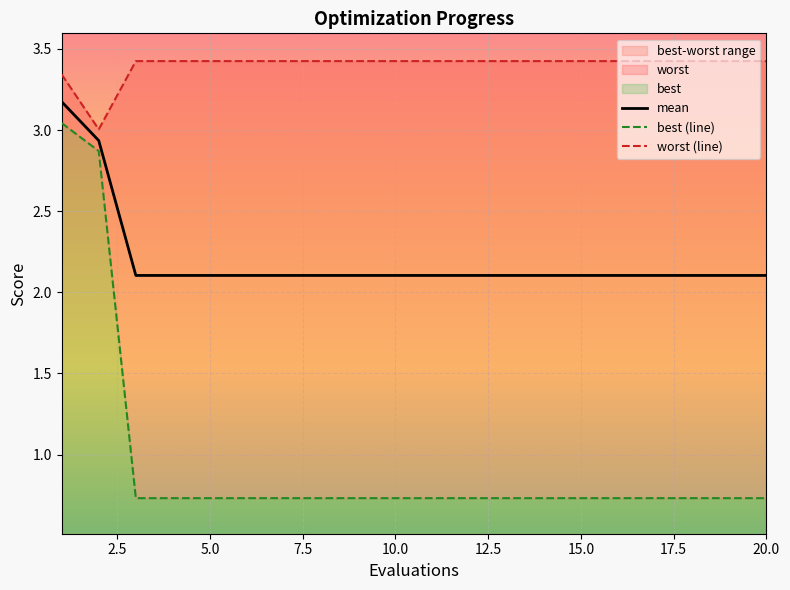

Is it true that mean equals 2.1 at 10.0?

True